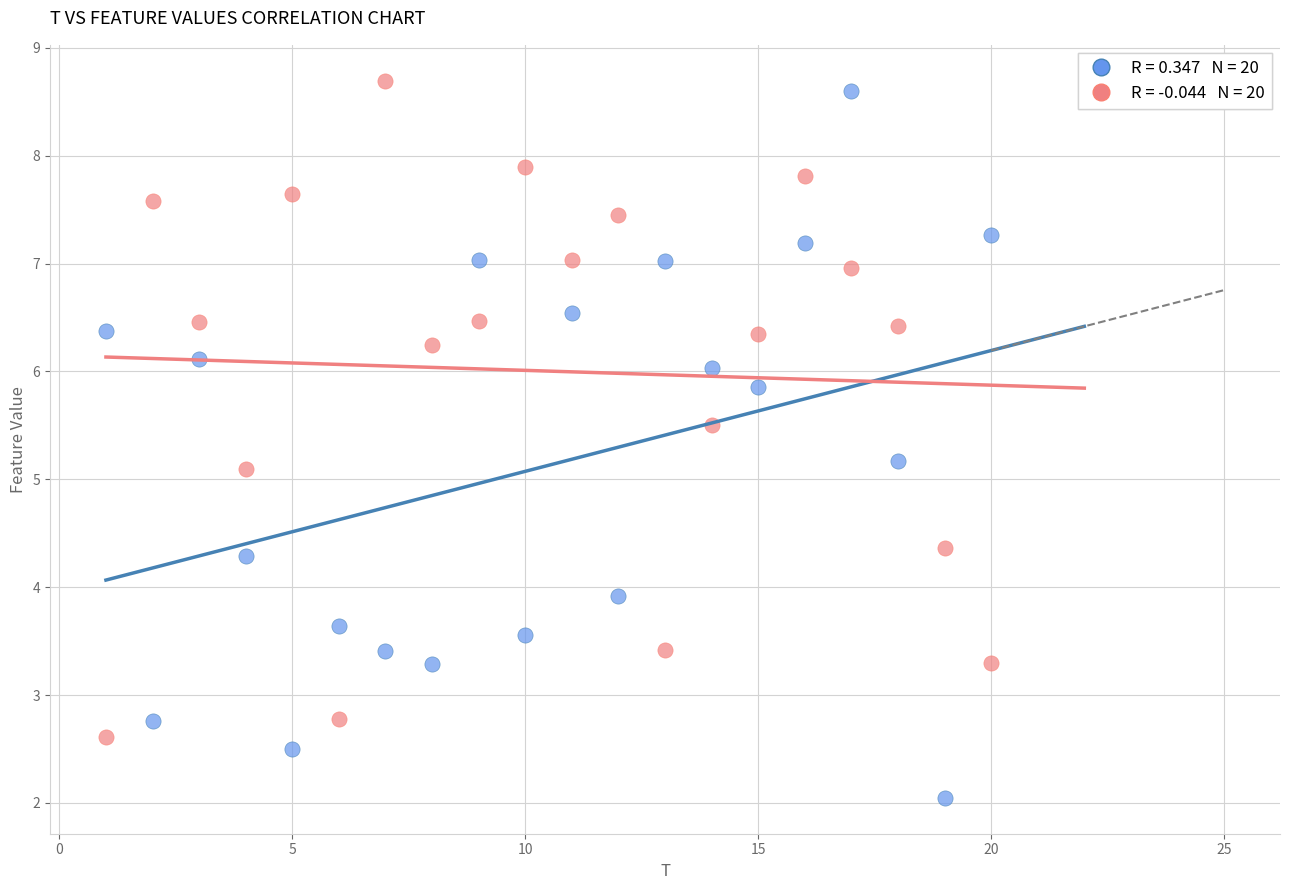

Across all data points, what is the range of Y values (max minus min)?

6.6